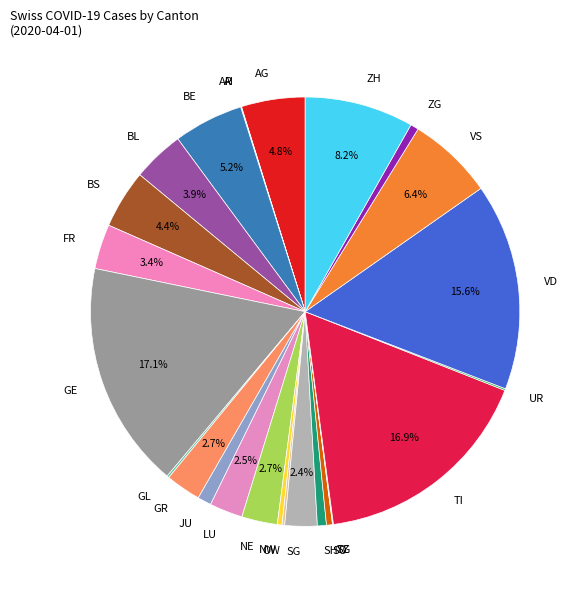

Is there a majority slice in this chart?

No